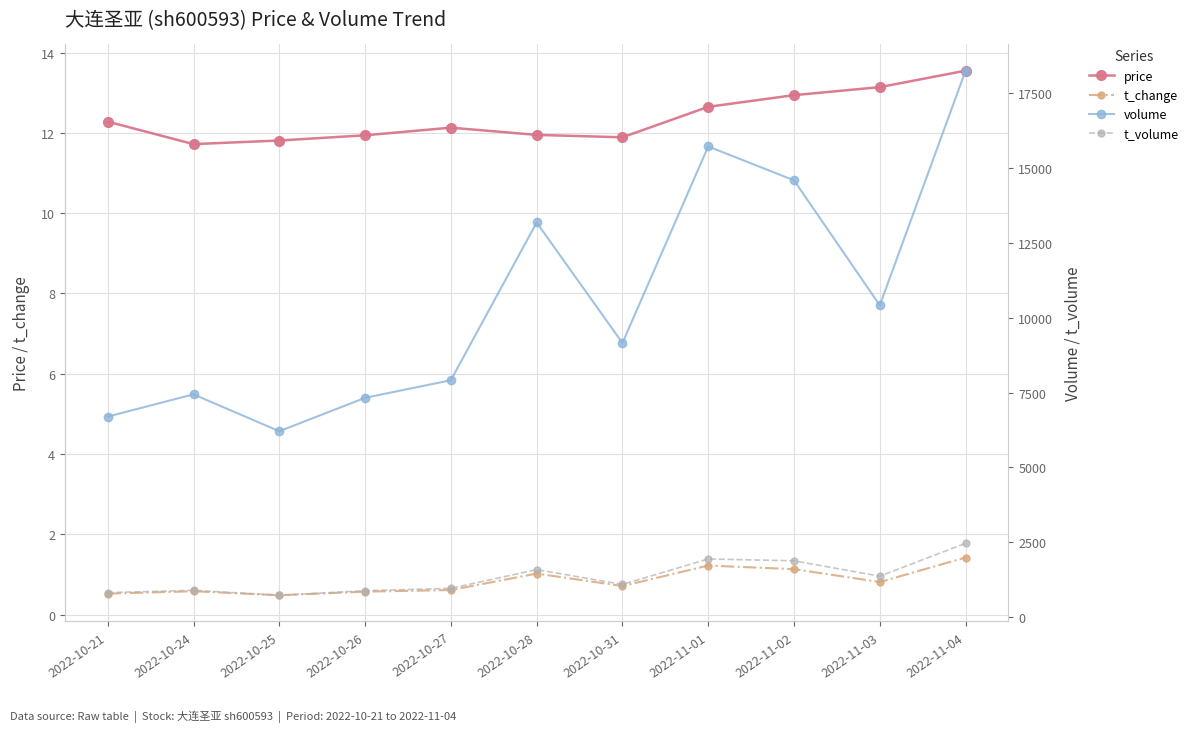

The t_volume series shows 2318.1 at 2022-10-28. True or false?

False